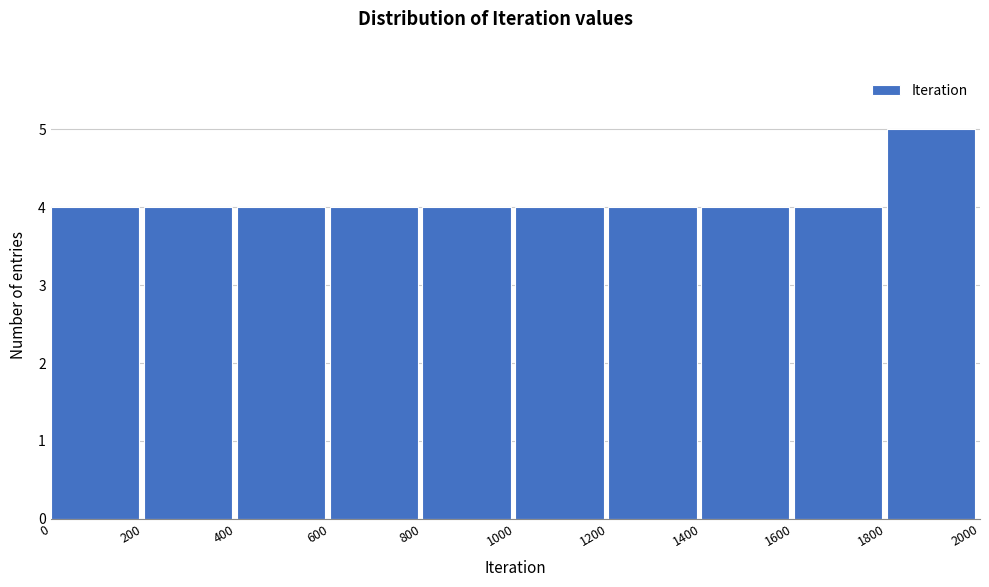

How tall is the bar that spans 1000 to 1200 on the x-axis? The values are not printed on the chart, so give them approximately, as read against the axis.

4